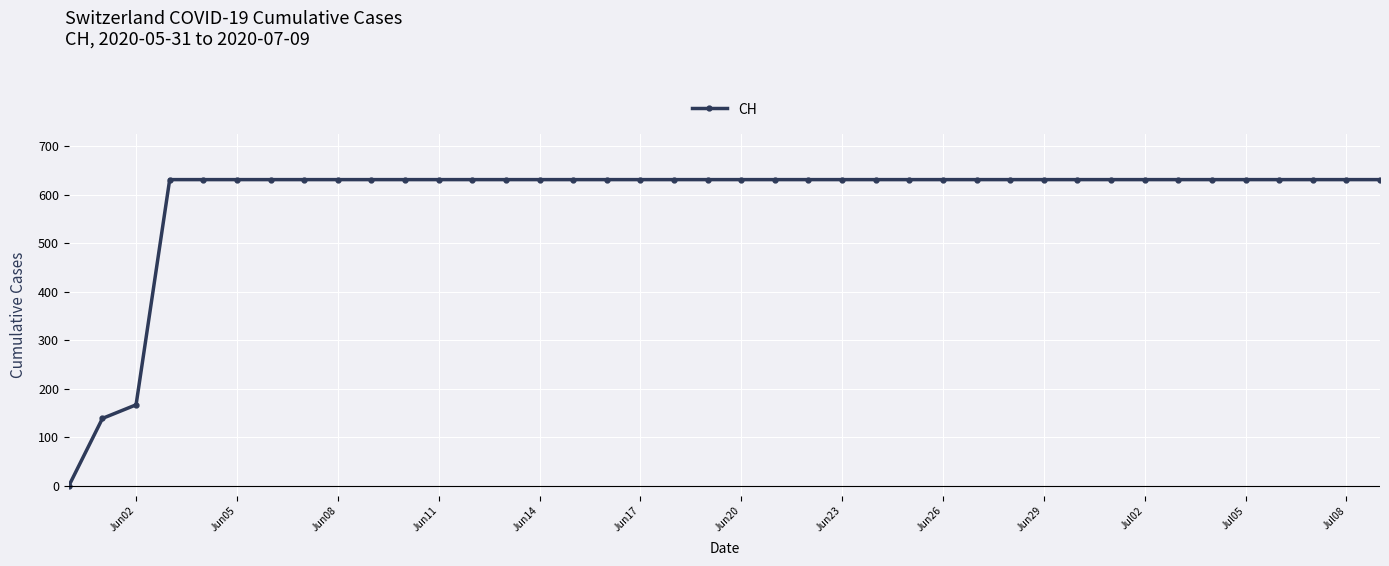

What is the greatest value displayed?

631